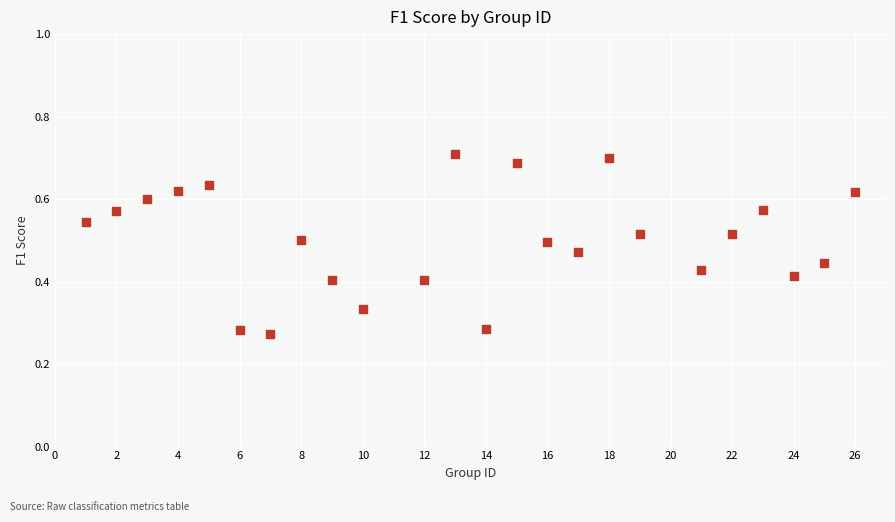

What is the range of X values (max minus min)?

25.0